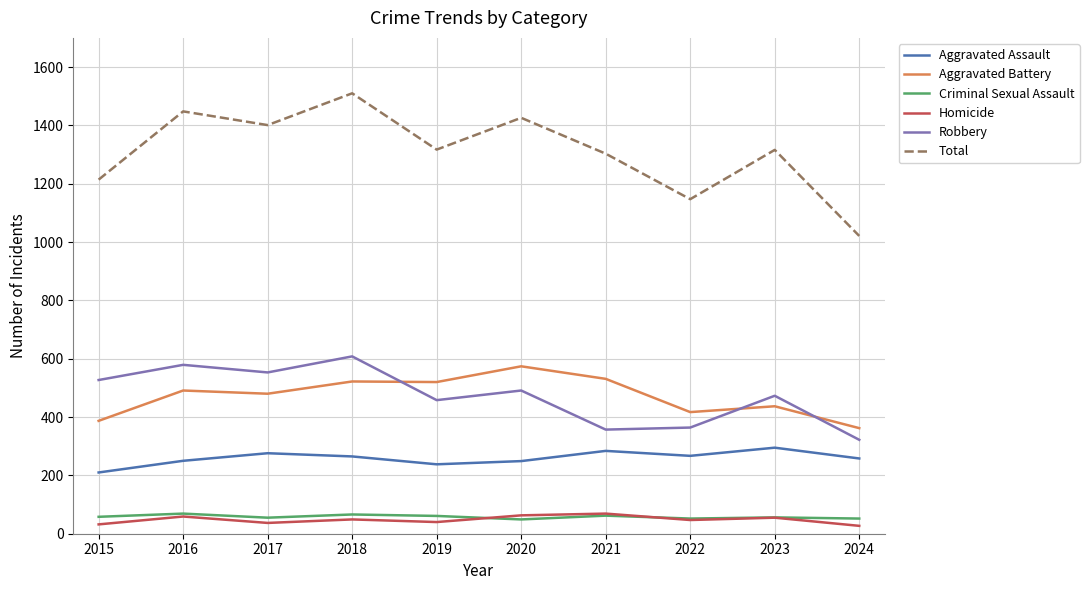

Rank the series at 2024 from highest to lowest value.

Total, Aggravated Battery, Robbery, Aggravated Assault, Criminal Sexual Assault, Homicide